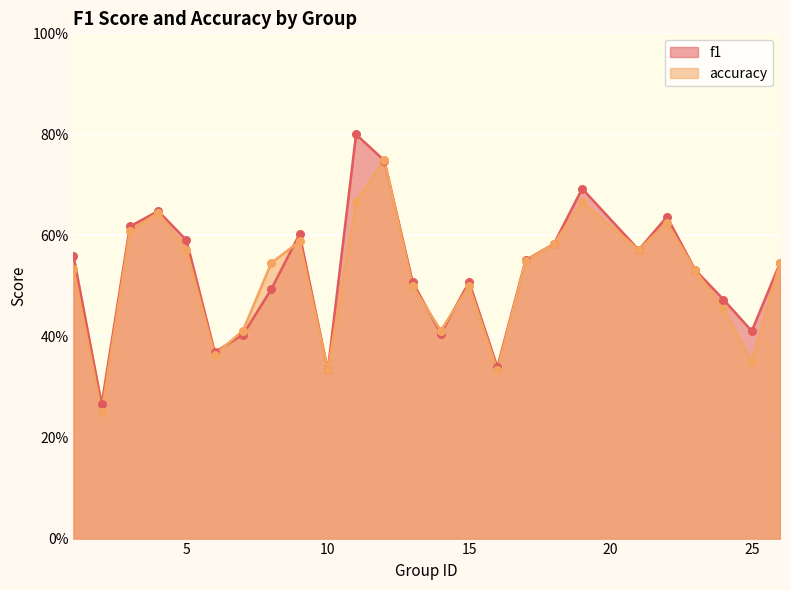

What is the total value across all series at 8?

1.0